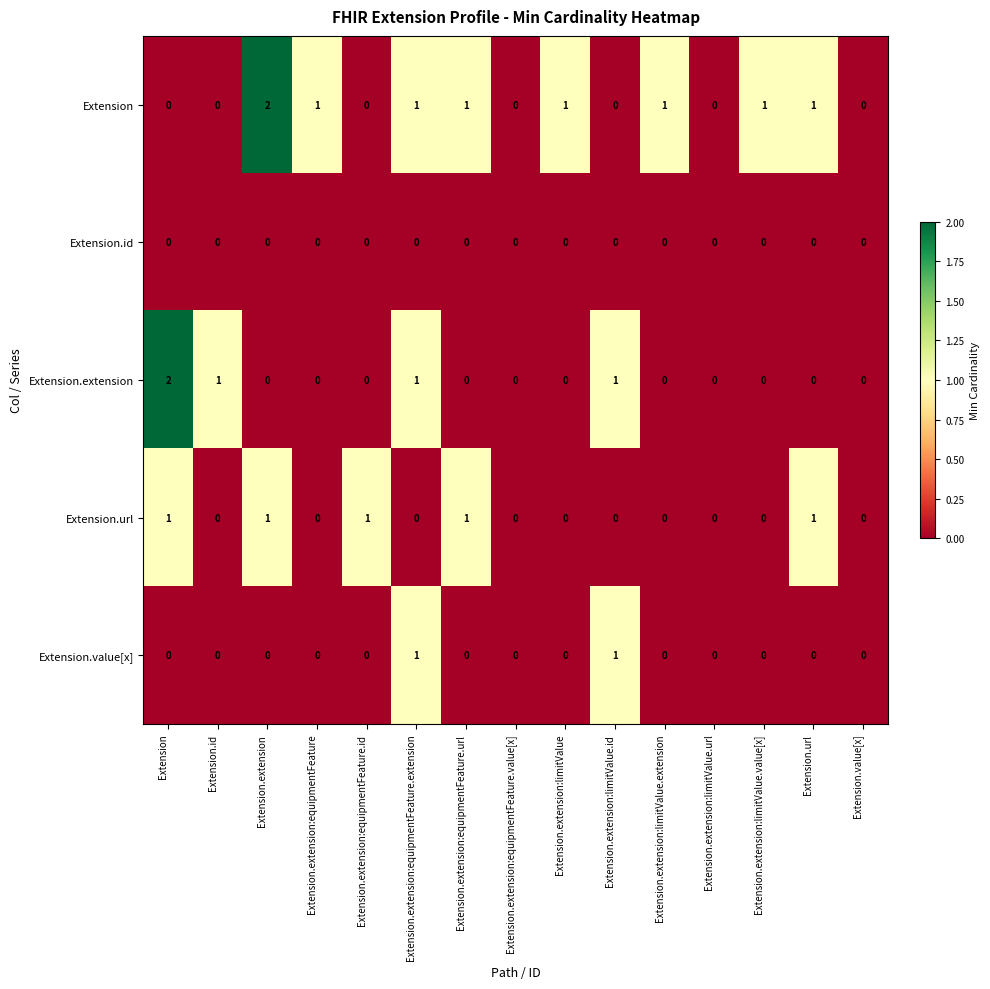

How many series are shown in this chart?

5